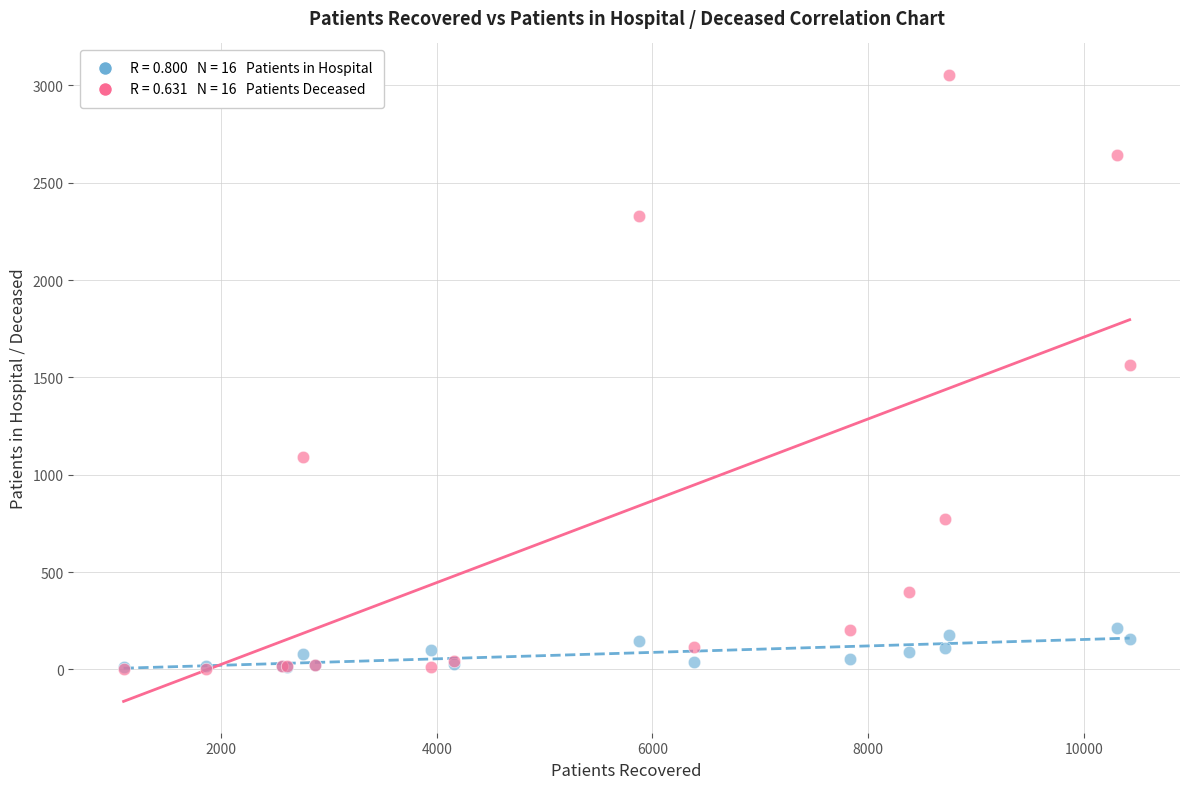

Across all series, what Y value is closest to 1529?

1566